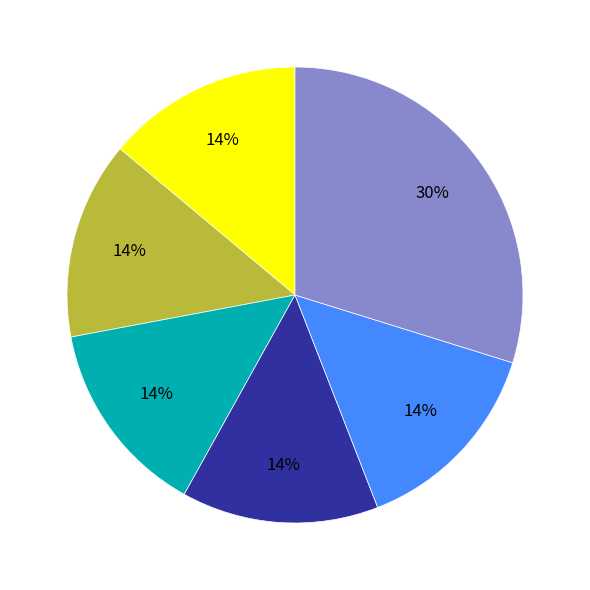

Is there a majority slice in this chart?

No